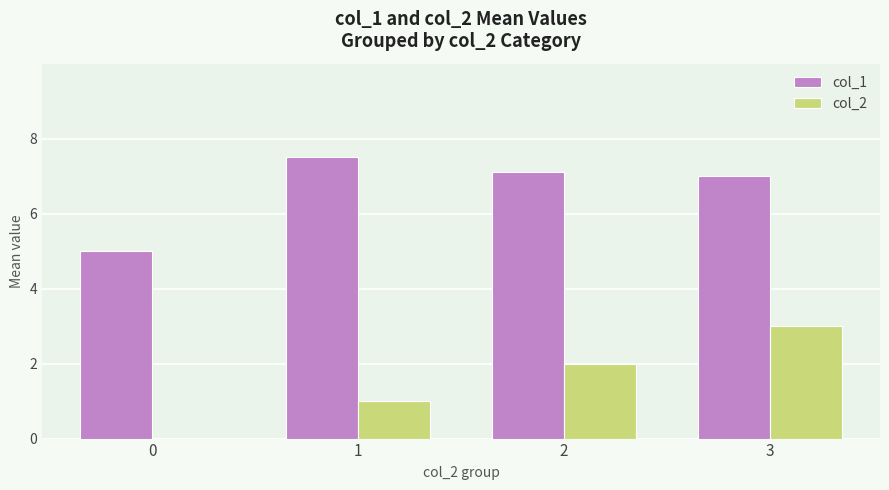

Reading right to left, transcribe all the data shown in this chart.

col_1: 7.0	7.1	7.5	5.0
col_2: 3.0	2.0	1.0	0.0